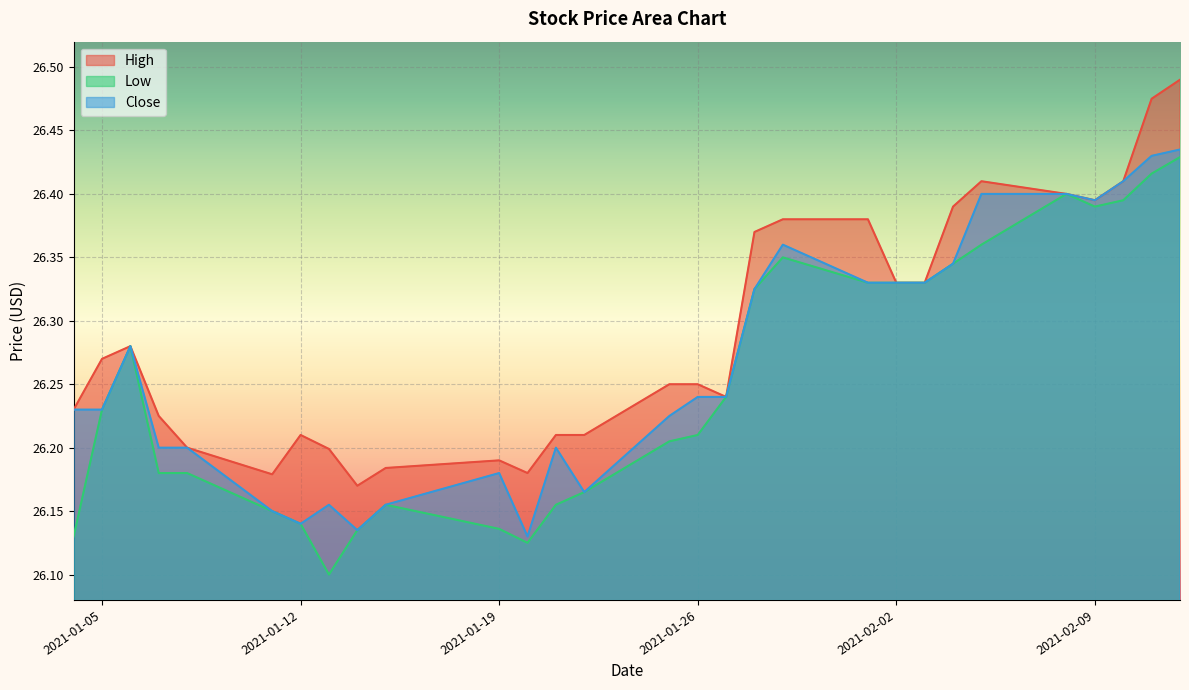

At which category is the sum across all series the highest?

2021-02-12